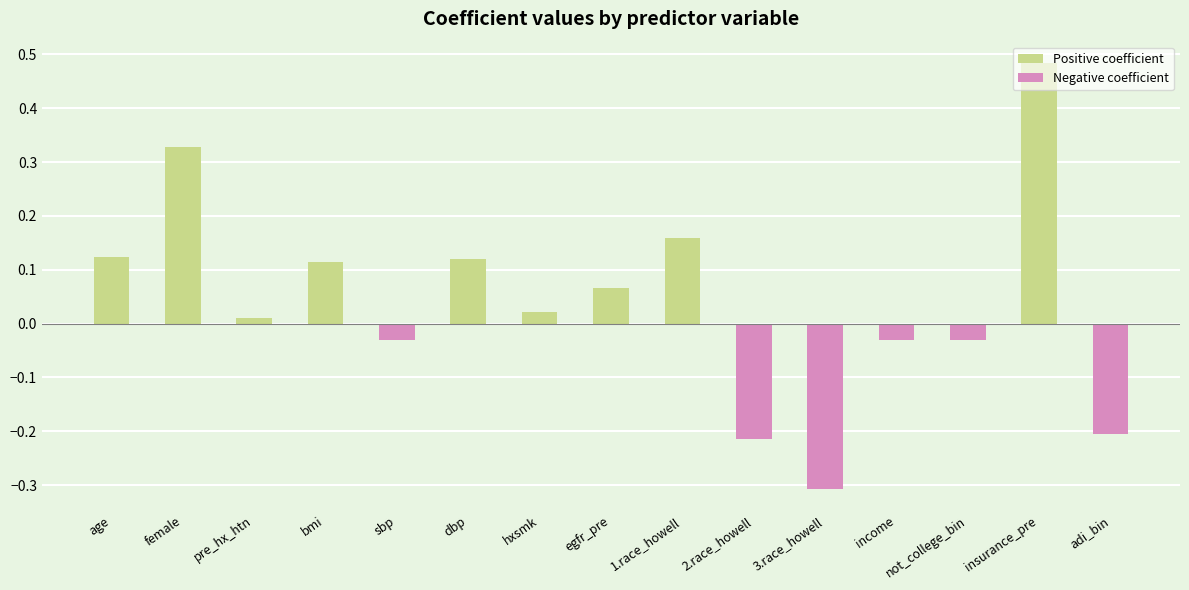

How many values are below zero?

6